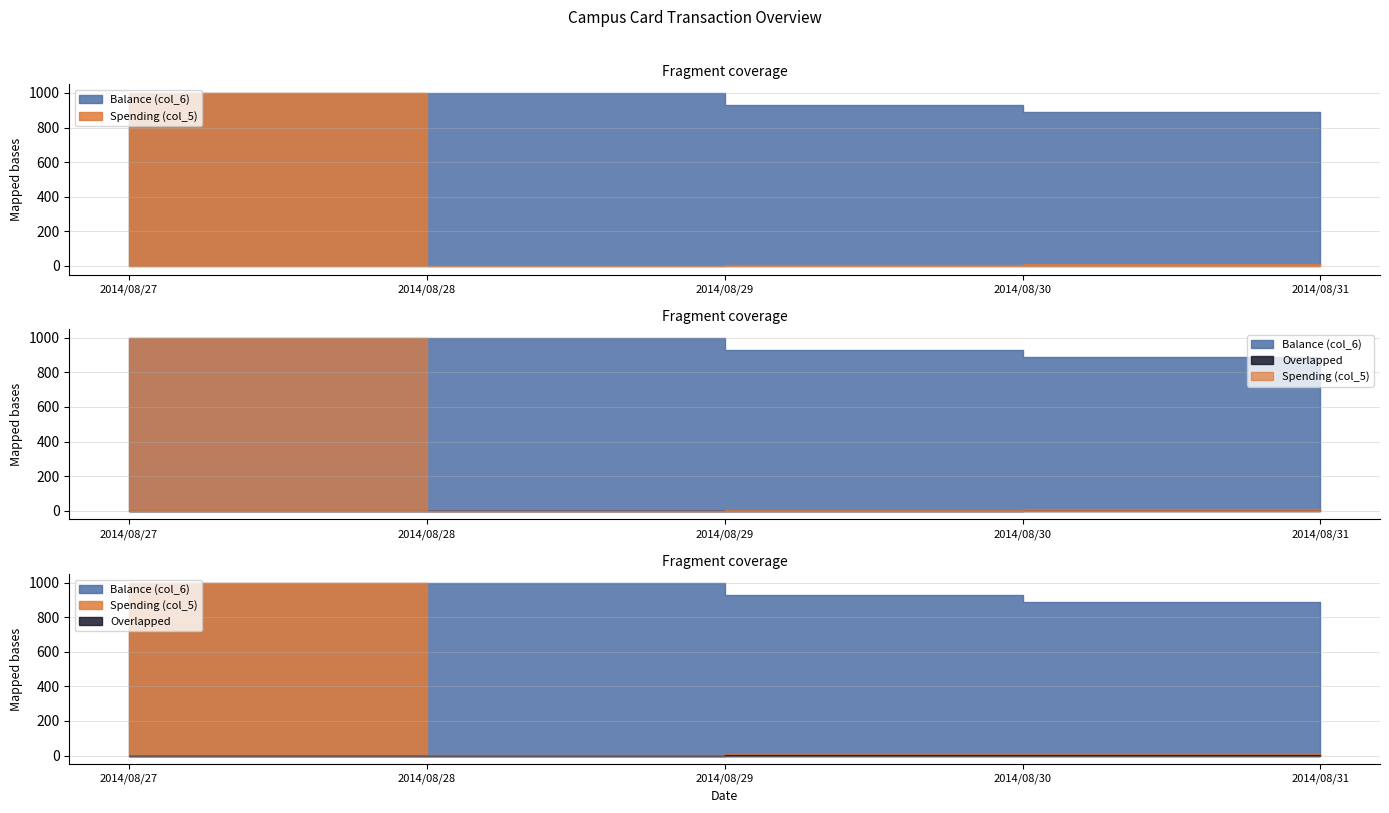

What is the spread (max minus min) of values at 2014/08/28?

997.8